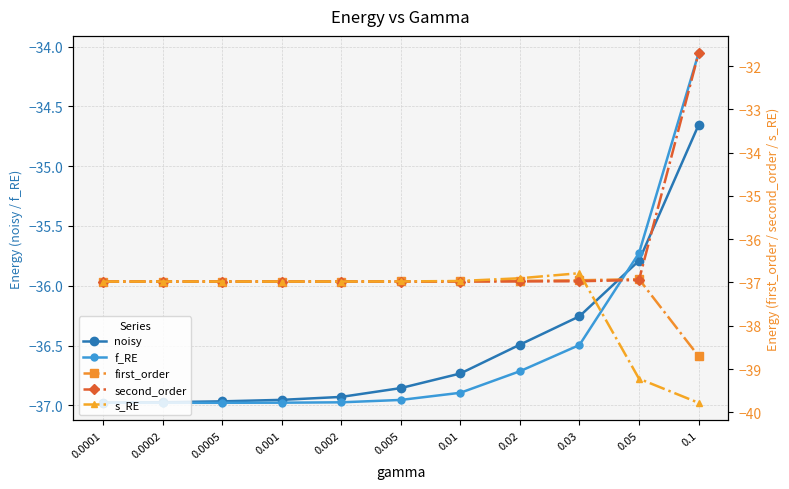

Which label corresponds to the largest value in the chart?

0.1